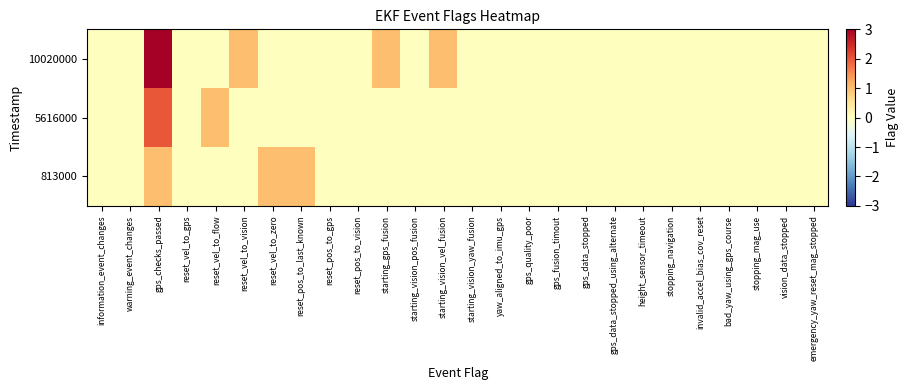

At gps_fusion_timout, list the series in order from smallest to largest.

813000, 5616000, 10020000